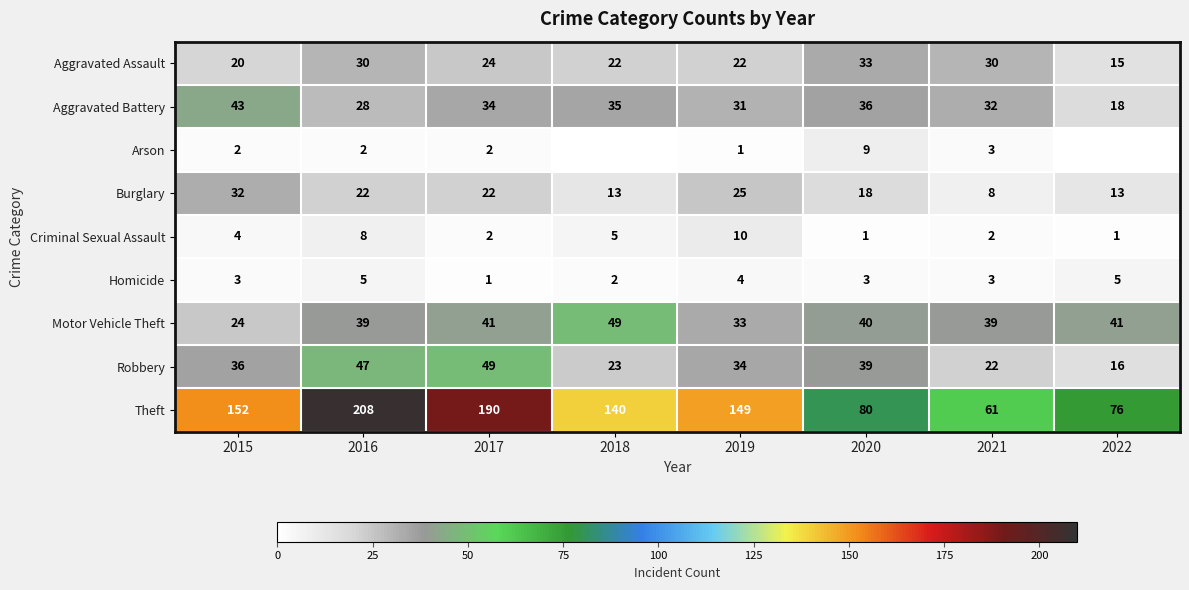

Rank the series at 2016 from highest to lowest value.

Theft, Robbery, Motor Vehicle Theft, Aggravated Assault, Aggravated Battery, Burglary, Criminal Sexual Assault, Homicide, Arson